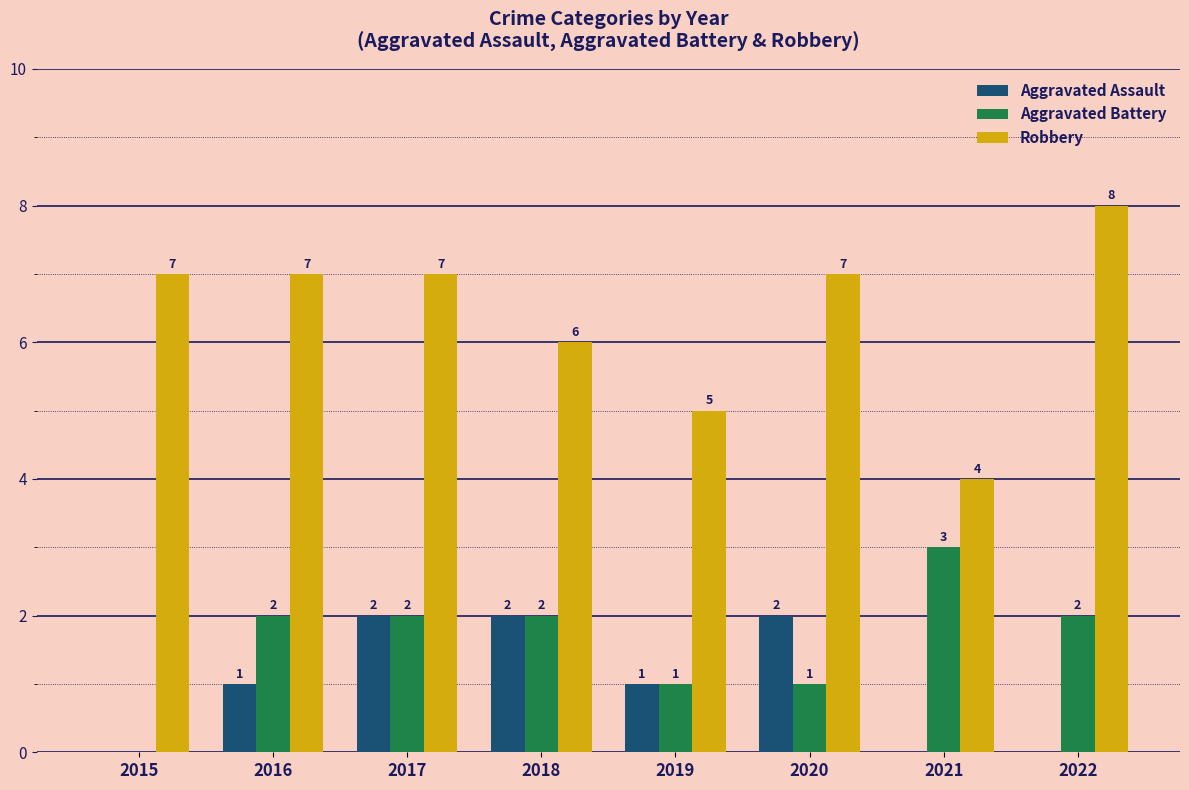

Reading left to right, what are all the values shown in this chart?

Aggravated Assault: 2015=0	2016=1	2017=2	2018=2	2019=1	2020=2	2021=0	2022=0
Aggravated Battery: 2015=0	2016=2	2017=2	2018=2	2019=1	2020=1	2021=3	2022=2
Robbery: 2015=7	2016=7	2017=7	2018=6	2019=5	2020=7	2021=4	2022=8